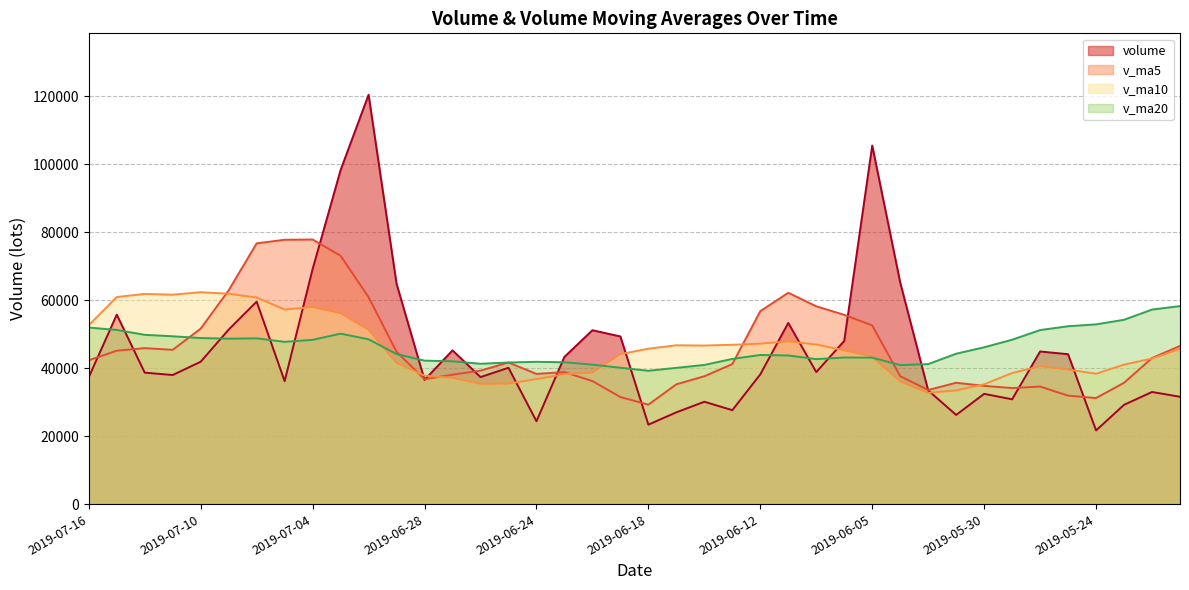

Which series has the largest range (max minus min)?

volume